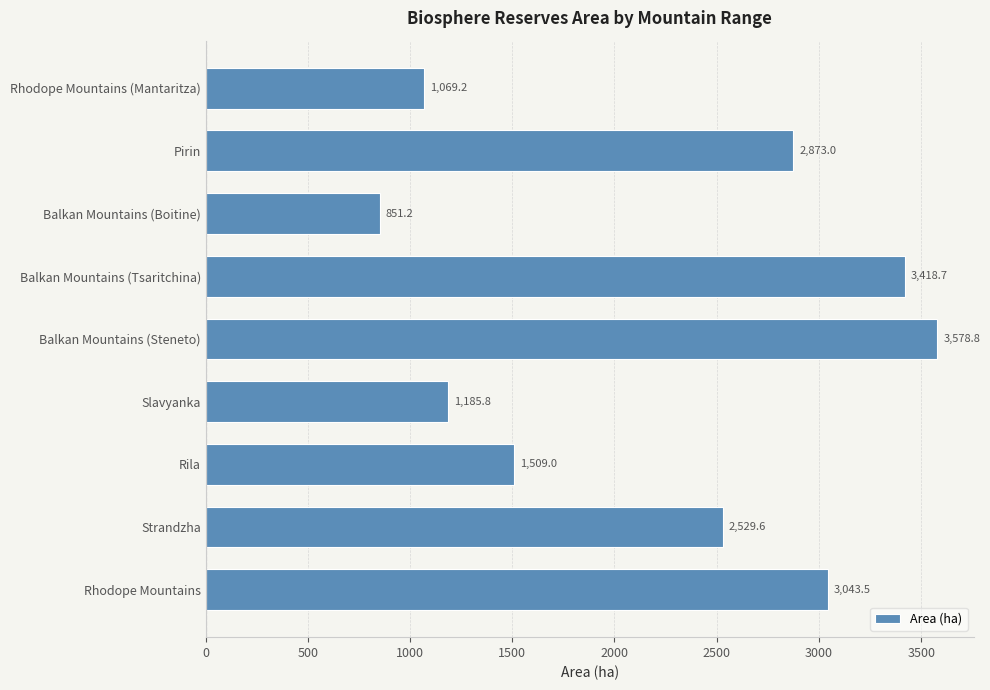

How many series are shown in this chart?

1